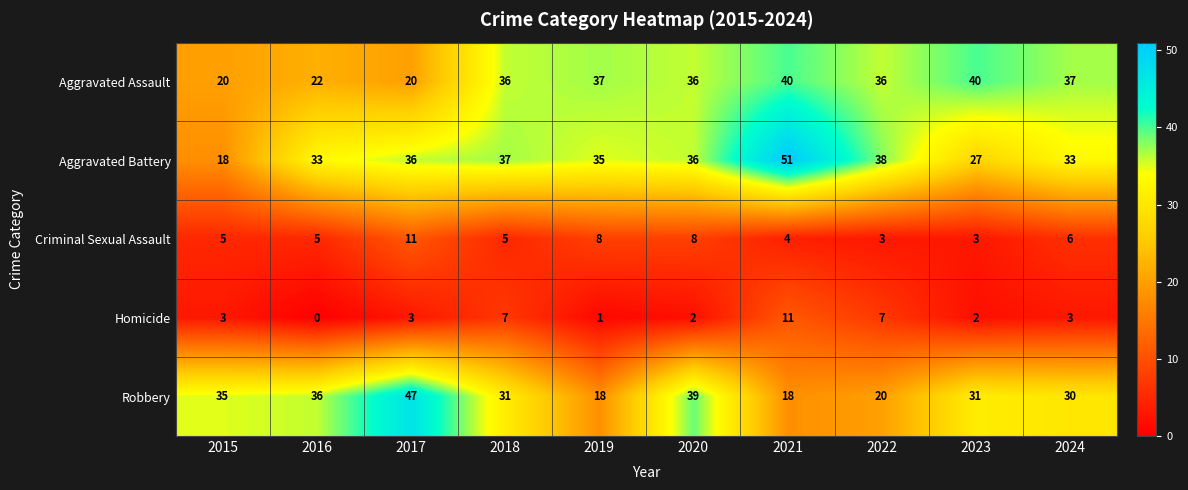

Which label corresponds to the largest value in the chart?

2021